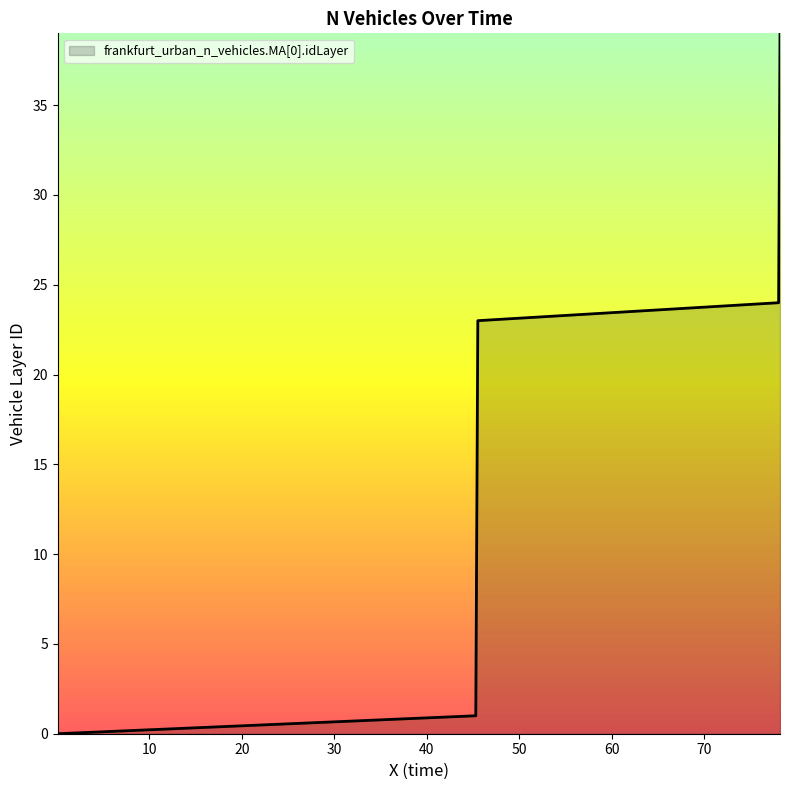

What is the maximum value shown in the chart?

39